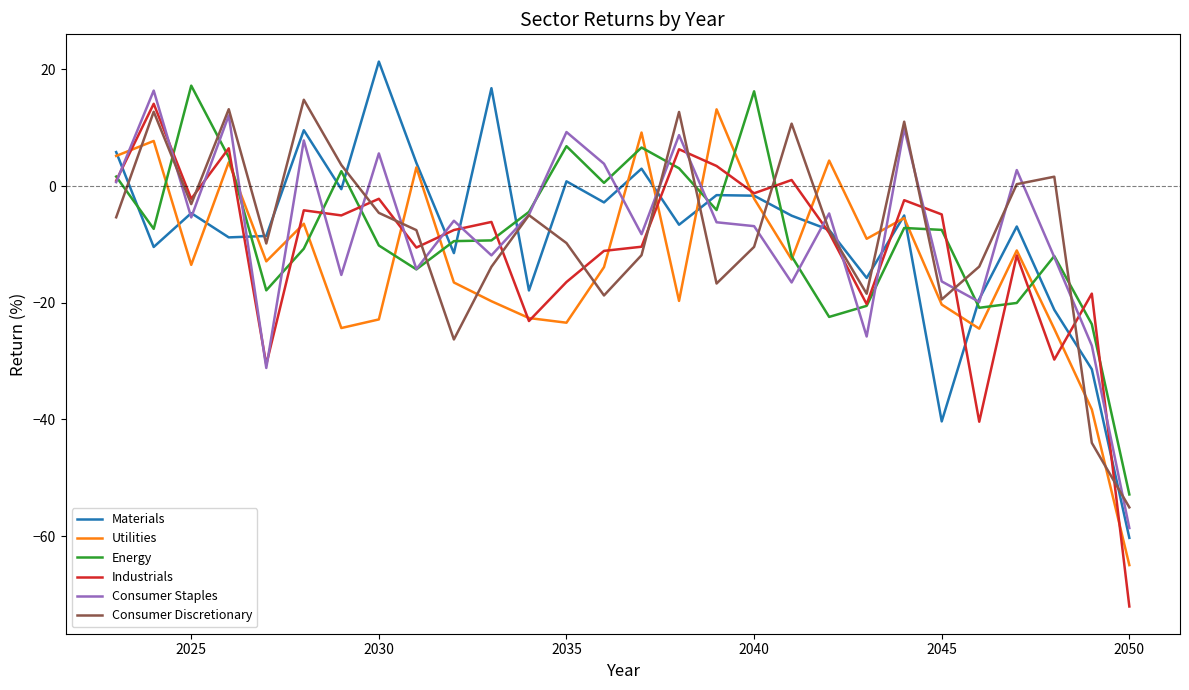

Which series has the largest range (max minus min)?

Industrials